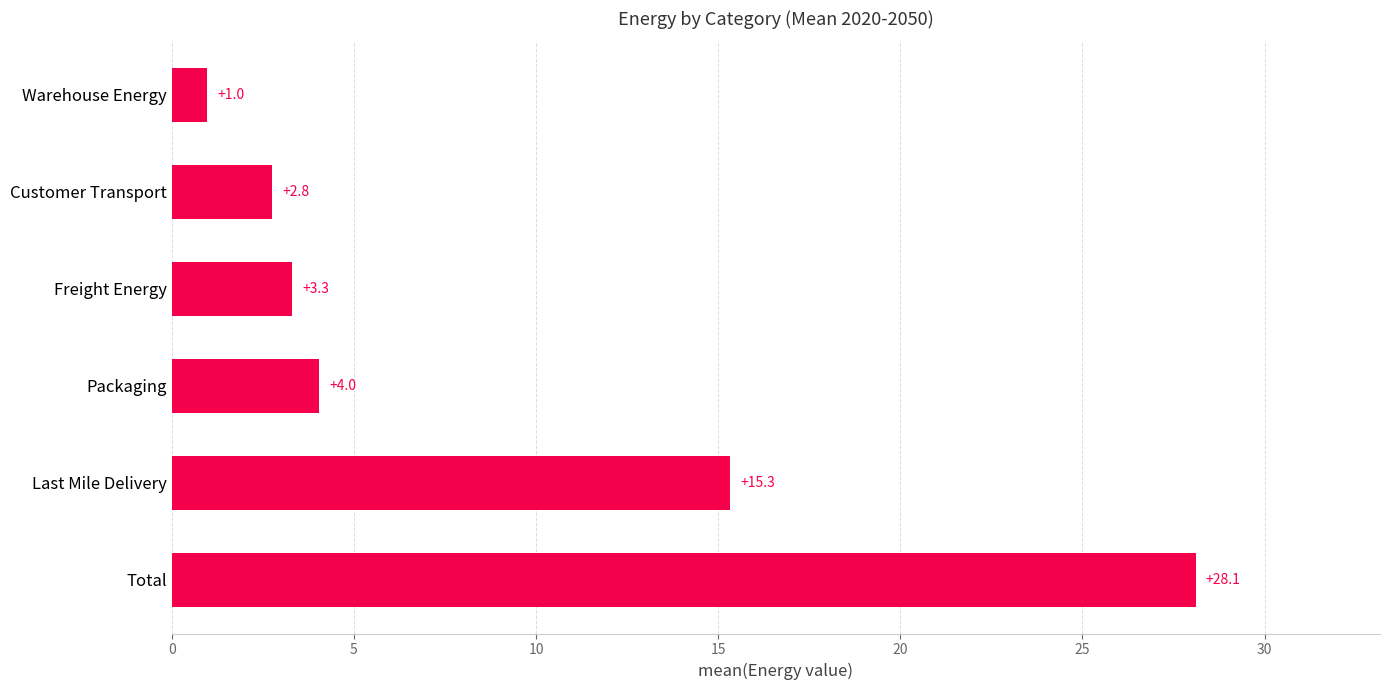

What is the minimum value shown in the chart?

1.0